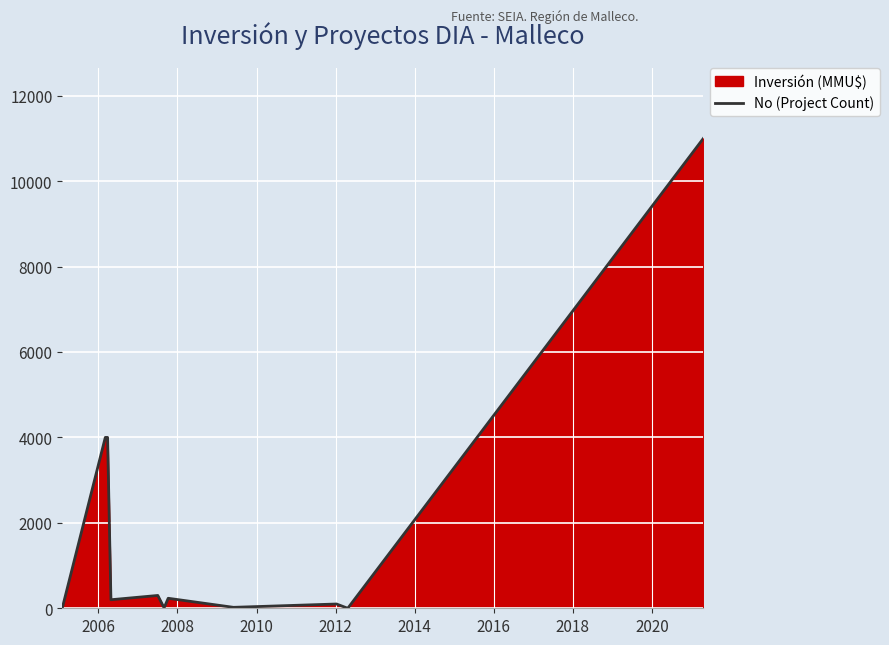

Reading left to right, what are all the values shown in this chart?

0	4000	4000	200	300	10	234	22	100	0	11000